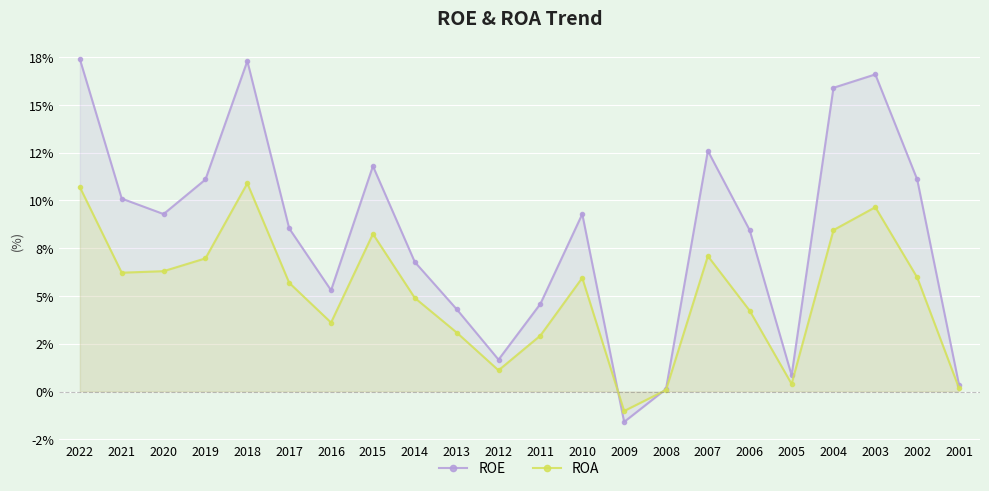

Which series ends up on top after the final intersection of ROA and ROE?

ROE